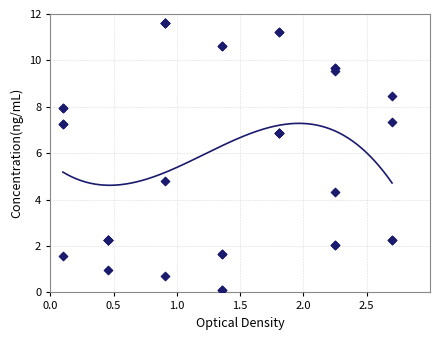

What Y value in the scatter plot is closest to 5?

4.8